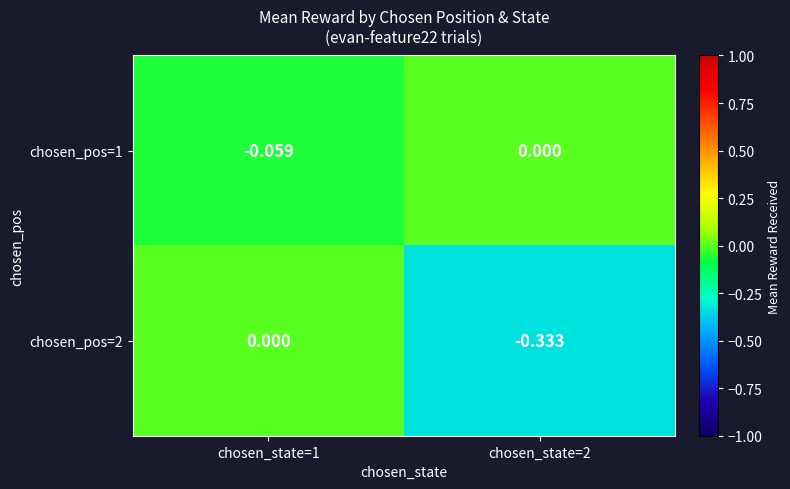

Is the value of chosen_pos=1 at chosen_state=1 greater than the value of chosen_pos=2 at chosen_state=1?

No